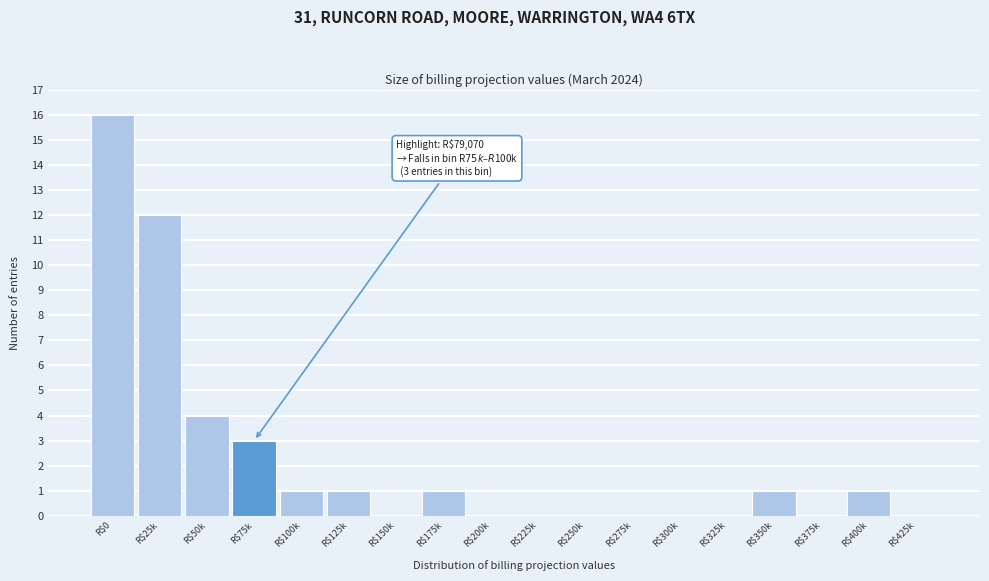

True or false: the data shows 0 at R$150k.

True